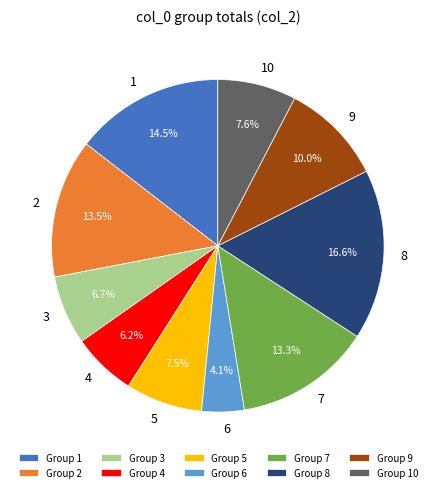

Which has a higher value, 2 or 8?

8